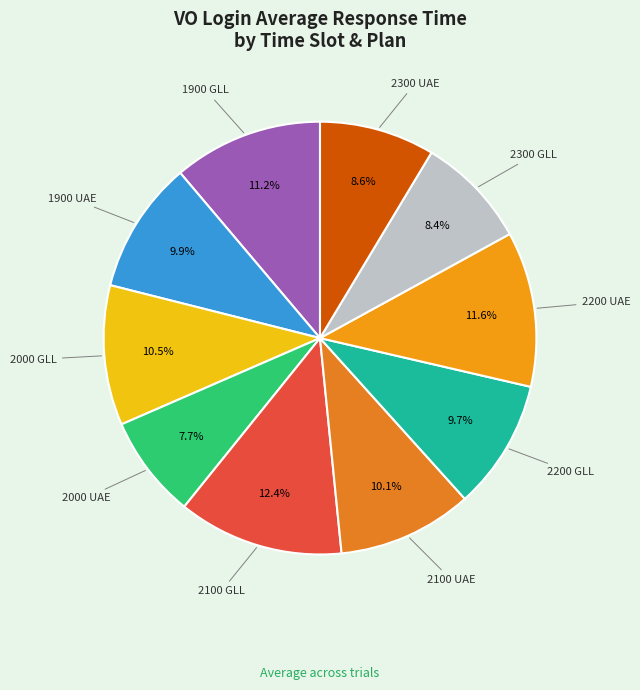

How many segments does this pie chart have?

10